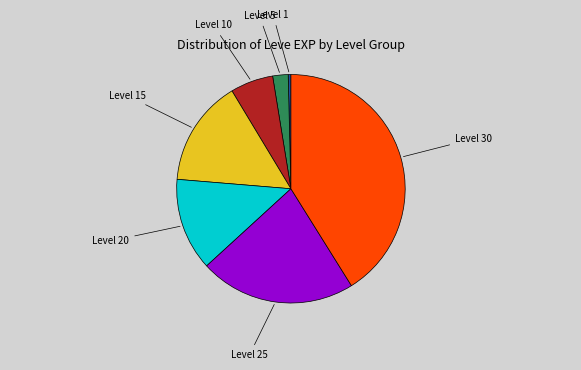

Is there a majority slice in this chart?

No